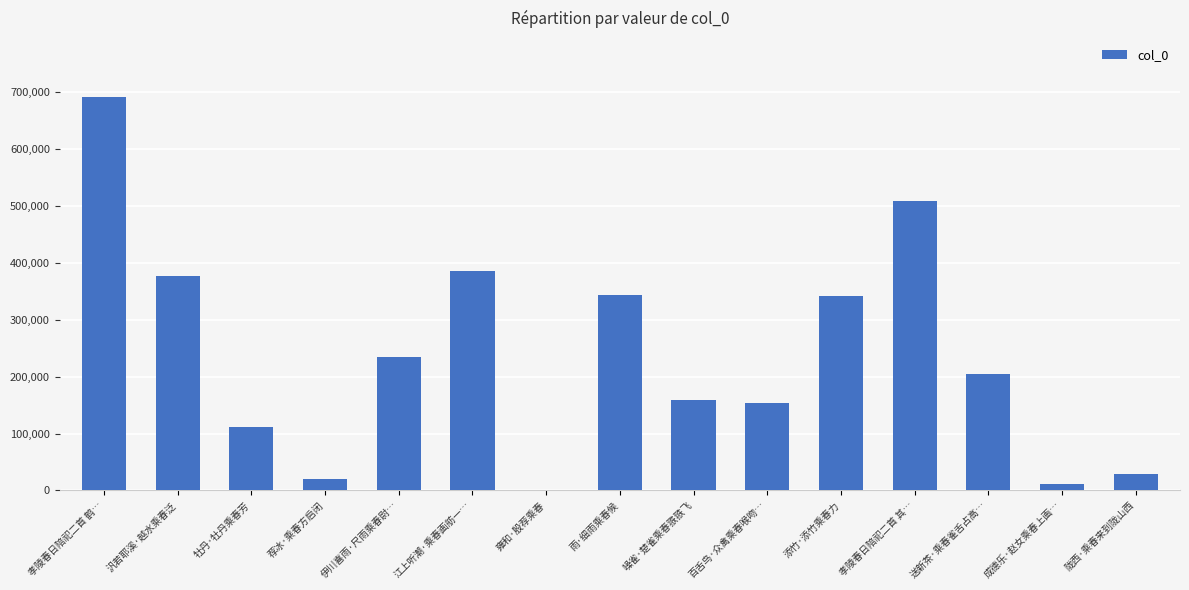

True or false: the data shows 715761 at 孝陵春日陪祀二首 其….

False